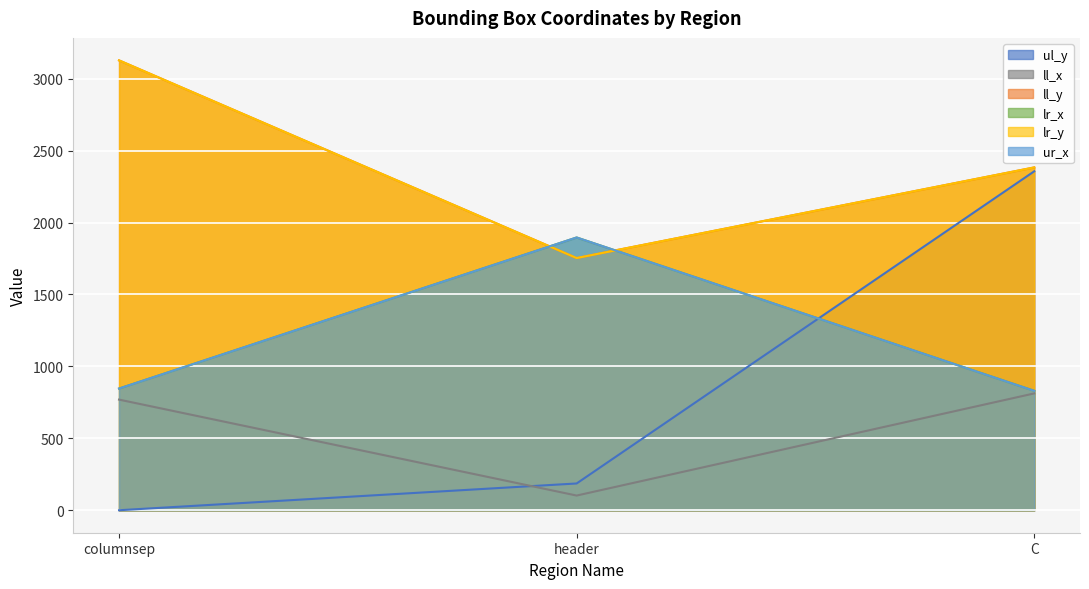

At which label is ur_x closest to 1363?

columnsep